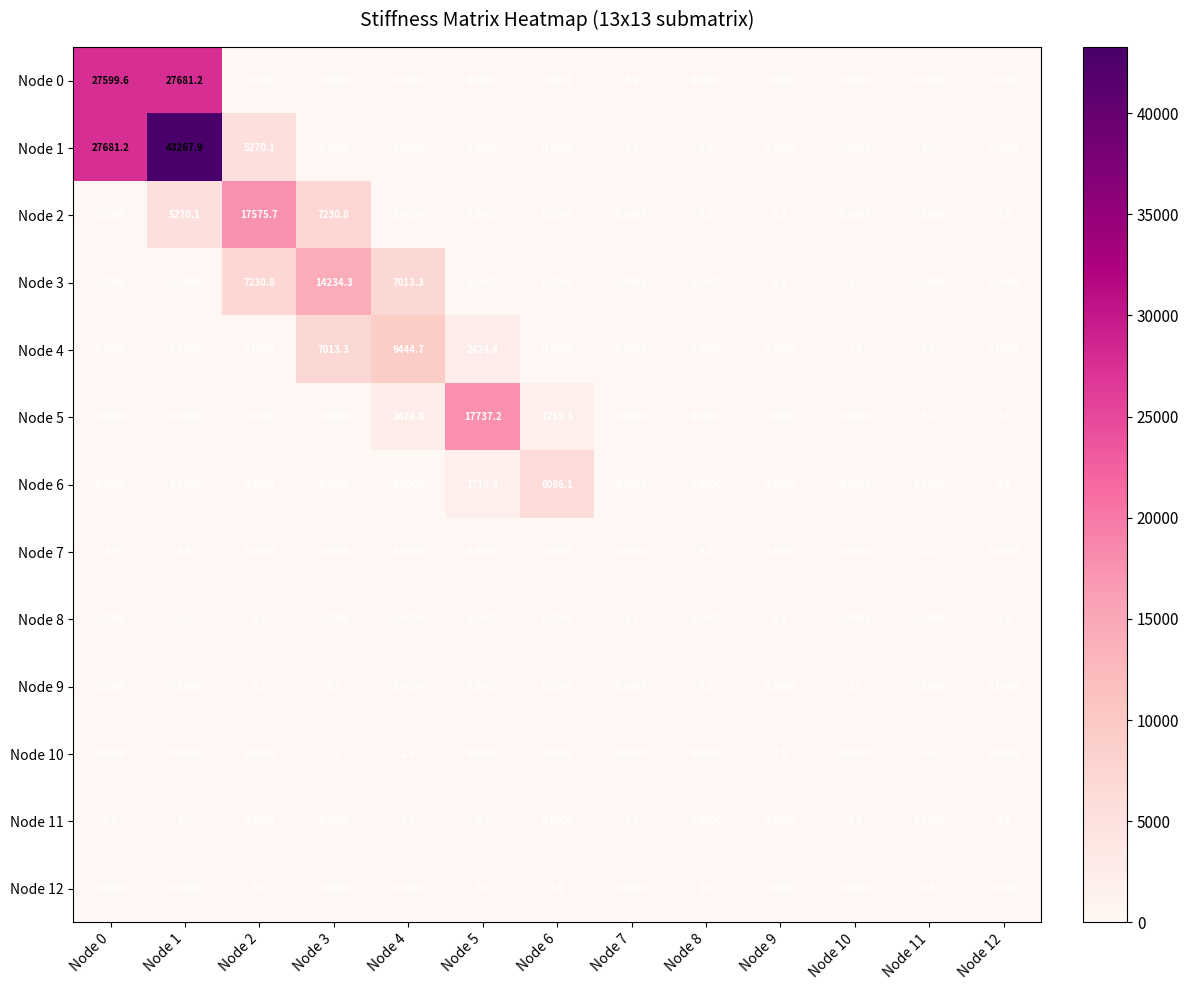

At how many categories does at least one series exceed 5881?

7